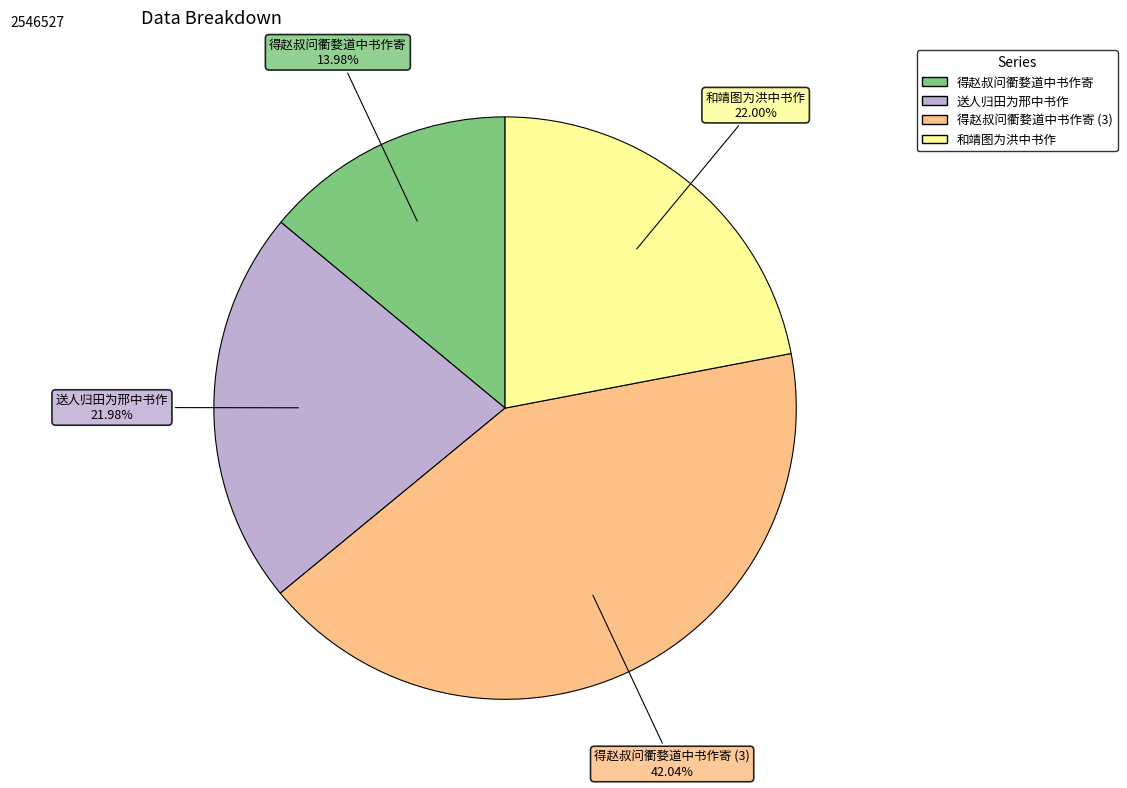

Does any single category account for the majority?

No